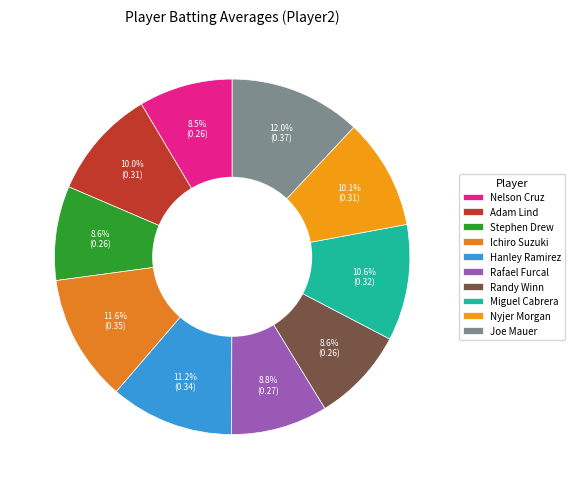

To the nearest percent, what is the combined percentage of Nyjer Morgan and Ichiro Suzuki?

22%